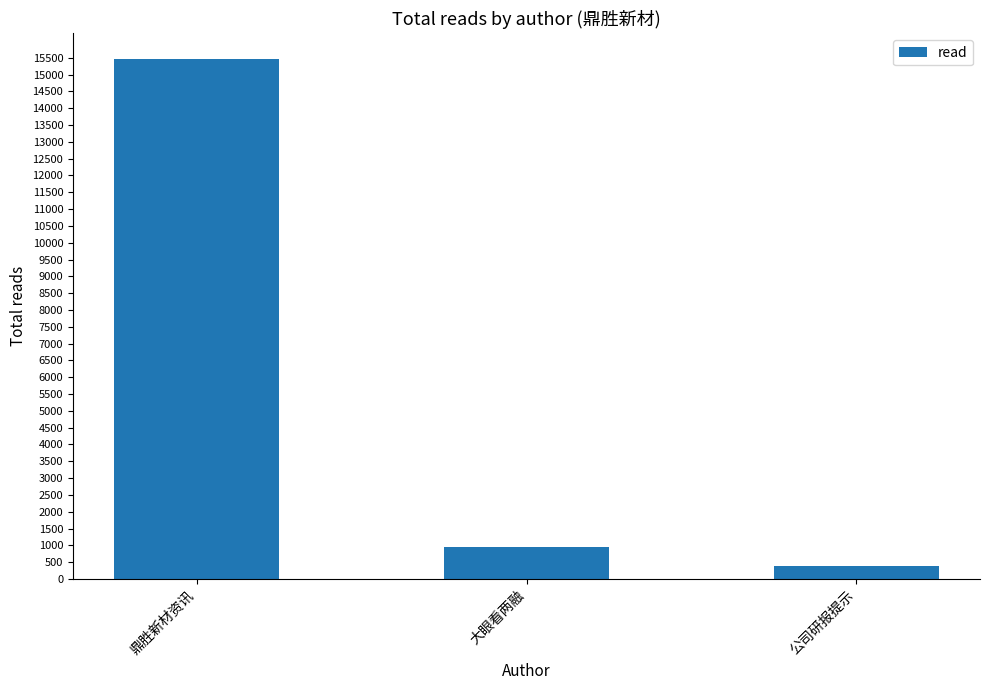

What is the value of the 2nd bar from the left?

949